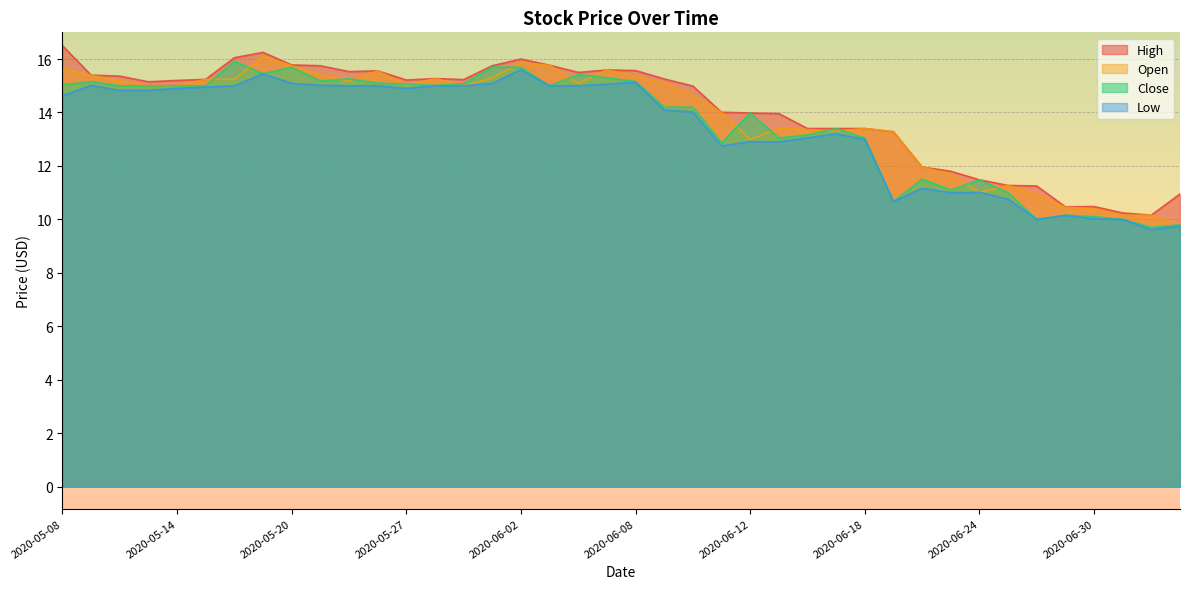

True or false: high has more than 2 points higher than both neighbors.

True